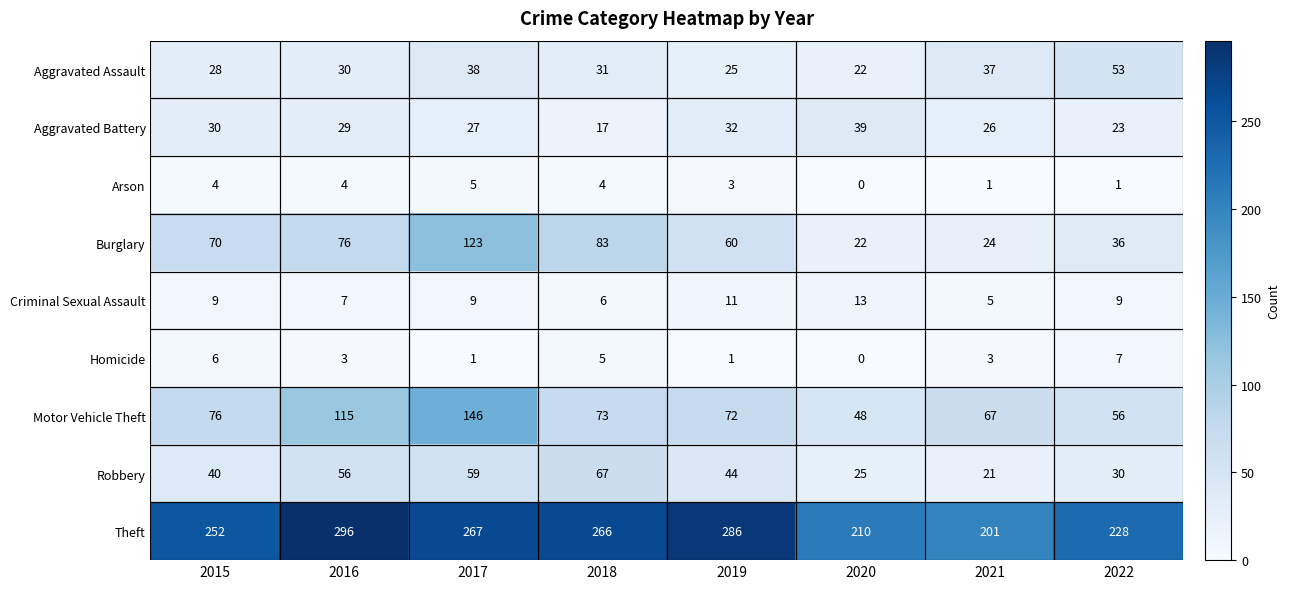

What is the difference between the highest and lowest values at 2018?

262